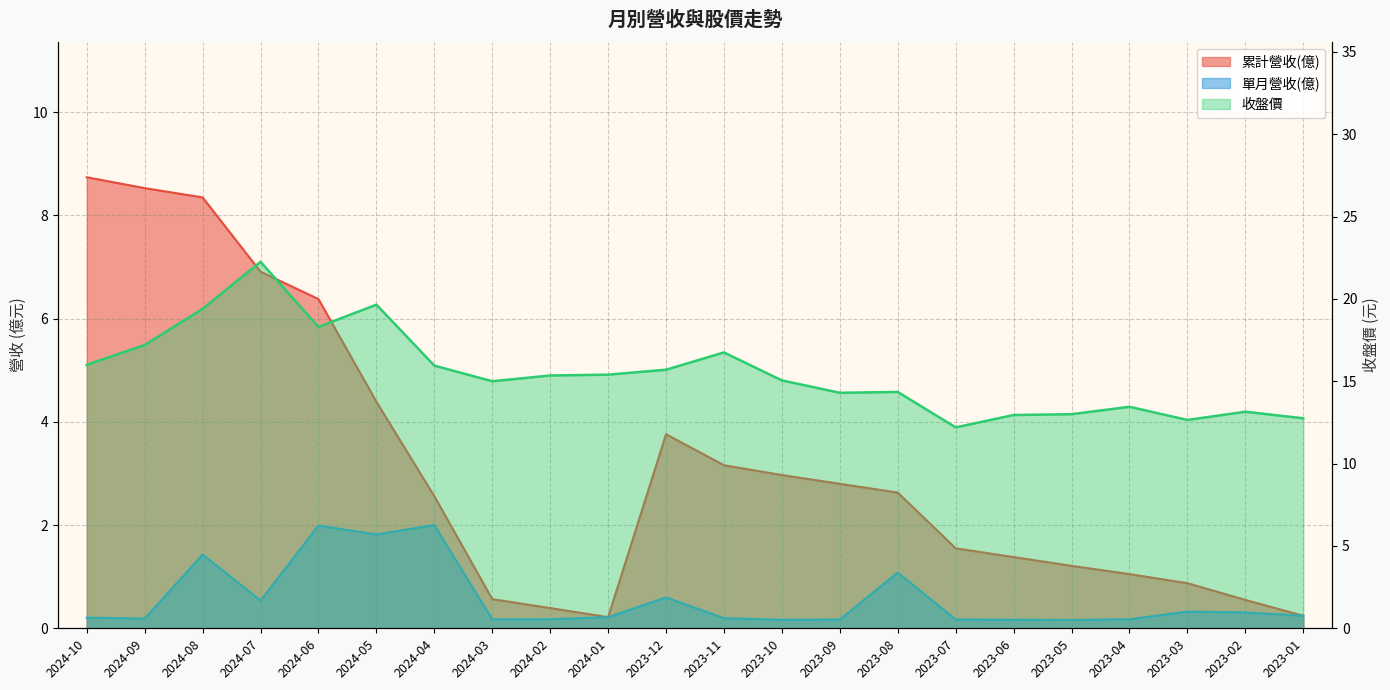

Rank the series by their maximum value, from highest to lowest.

收盤價, 累計營收(億), 單月營收(億)